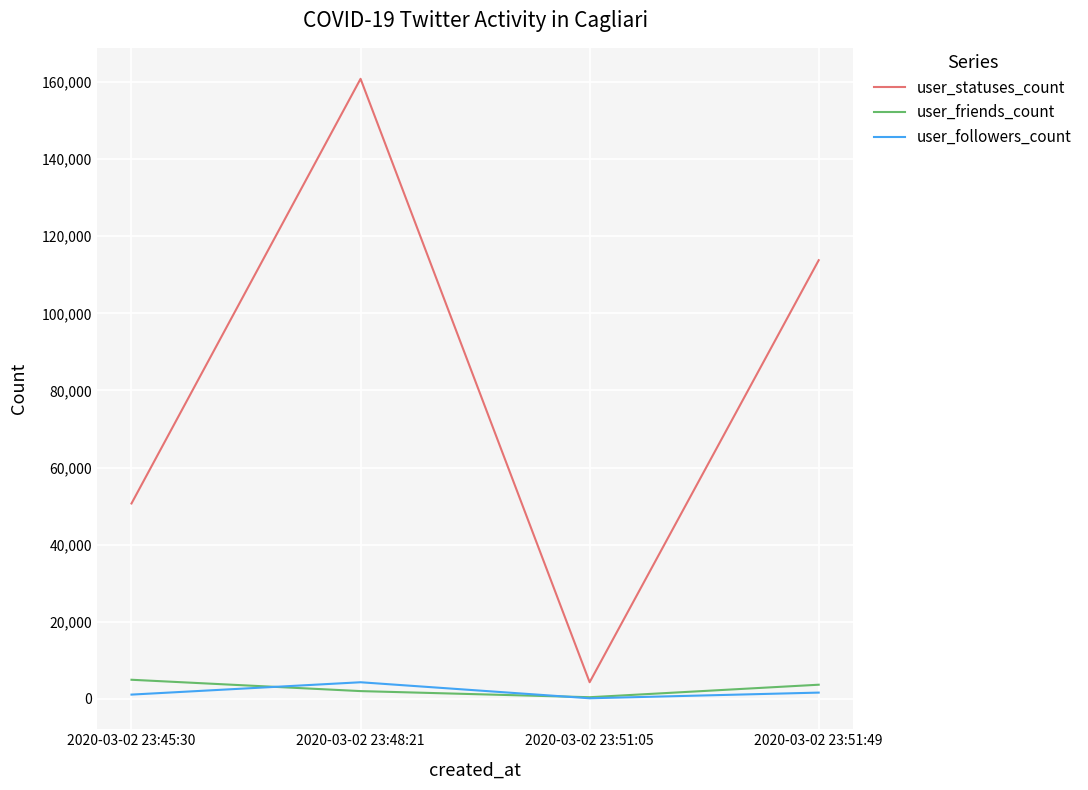

Does the chart display data point markers on the line(s)?

No